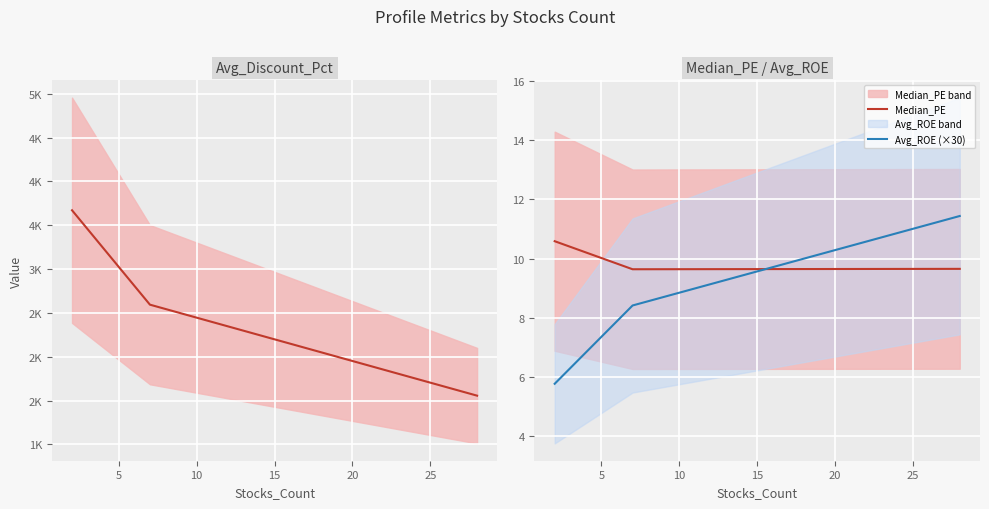

What is the smallest value displayed?

5.8